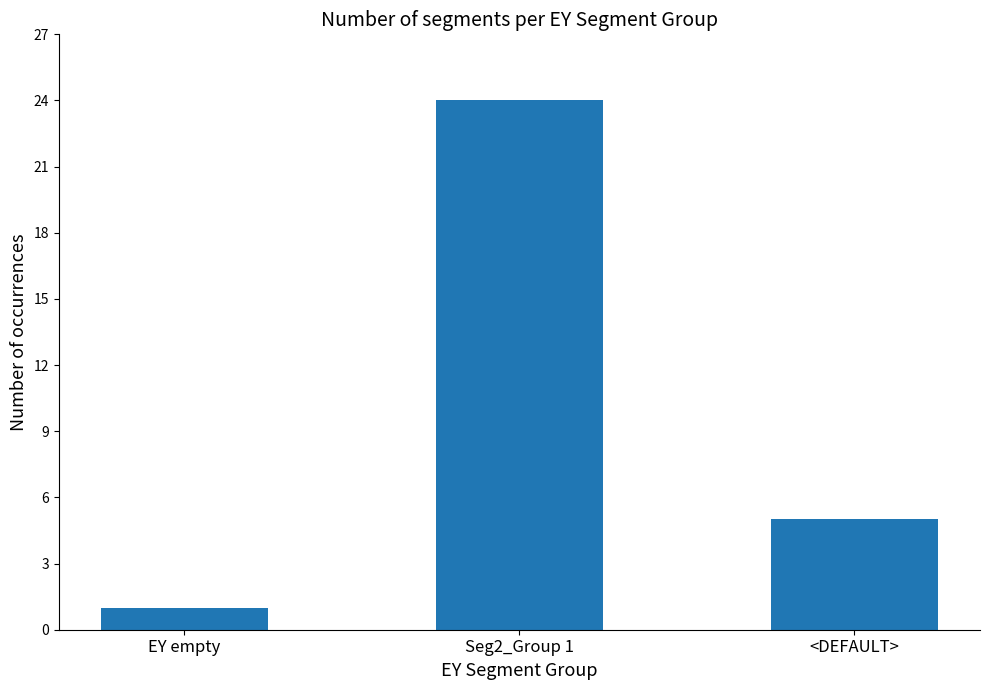

What is the difference between the maximum and minimum values?

23